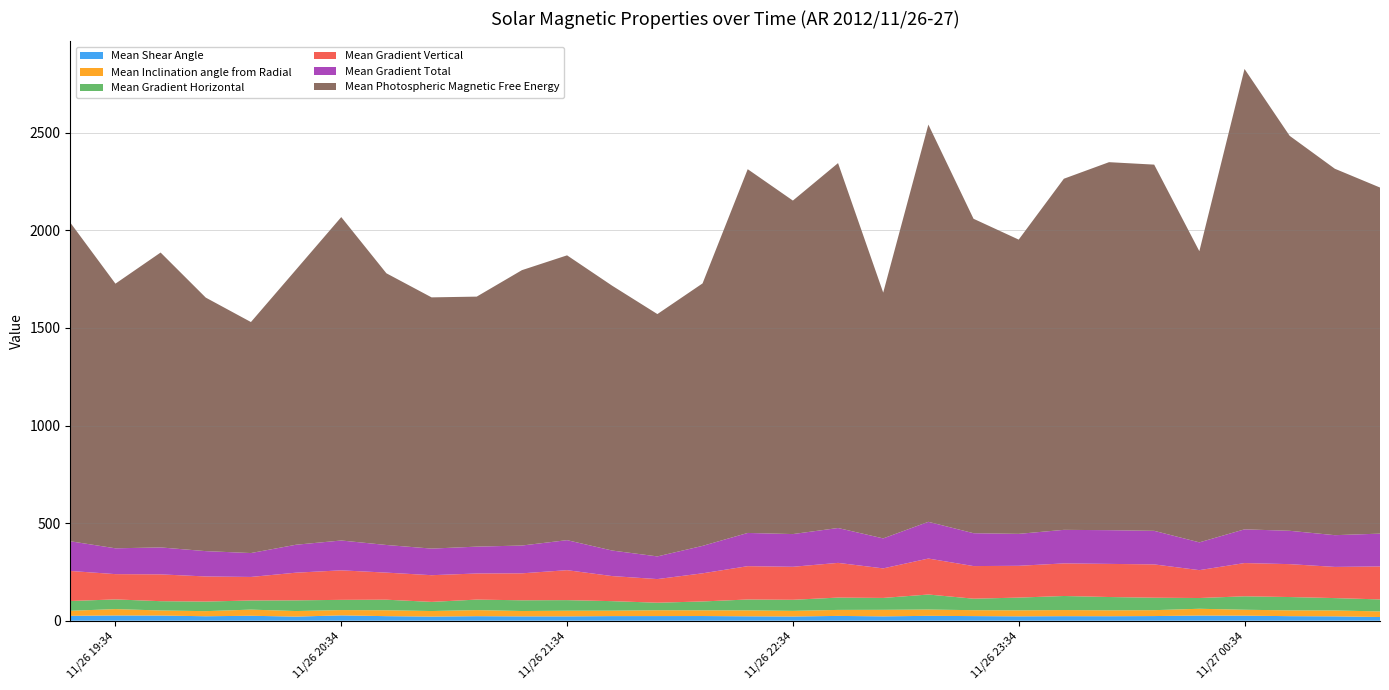

Reading left to right, what are all the values shown in this chart?

Mean Shear Angle: 2012/11/26 19:22=24.9	2012/11/26 19:34=26.8	2012/11/26 19:46=26.4	2012/11/26 19:58=22.8	2012/11/26 20:10=25.2	2012/11/26 20:22=21.0	2012/11/26 20:34=27.2	2012/11/26 20:46=23.3	2012/11/26 20:58=21.1	2012/11/26 21:10=23.1	2012/11/26 21:22=22.1	2012/11/26 21:34=22.1	2012/11/26 21:46=23.5	2012/11/26 21:58=23.7	2012/11/26 22:10=23.9	2012/11/26 22:22=22.5	2012/11/26 22:34=21.5	2012/11/26 22:46=24.5	2012/11/26 22:58=22.2	2012/11/26 23:10=24.9	2012/11/26 23:22=23.6	2012/11/26 23:34=22.3	2012/11/26 23:46=23.2	2012/11/26 23:58=22.9	2012/11/27 00:10=23.8	2012/11/27 00:22=26.4	2012/11/27 00:34=25.7	2012/11/27 00:46=23.3	2012/11/27 00:58=22.3	2012/11/27 01:10=18.8
Mean Inclination angle from Radial: 2012/11/26 19:22=25.8	2012/11/26 19:34=32.6	2012/11/26 19:46=26.0	2012/11/26 19:58=26.1	2012/11/26 20:10=31.6	2012/11/26 20:22=28.4	2012/11/26 20:34=27.3	2012/11/26 20:46=30.2	2012/11/26 20:58=28.4	2012/11/26 21:10=31.2	2012/11/26 21:22=27.4	2012/11/26 21:34=28.9	2012/11/26 21:46=27.8	2012/11/26 21:58=30.0	2012/11/26 22:10=29.3	2012/11/26 22:22=30.4	2012/11/26 22:34=28.8	2012/11/26 22:46=30.8	2012/11/26 22:58=33.5	2012/11/26 23:10=32.3	2012/11/26 23:22=30.3	2012/11/26 23:34=30.6	2012/11/26 23:46=31.4	2012/11/26 23:58=30.1	2012/11/27 00:10=30.2	2012/11/27 00:22=34.8	2012/11/27 00:34=30.4	2012/11/27 00:46=29.6	2012/11/27 00:58=30.1	2012/11/27 01:10=28.7
Mean Gradient Horizontal: 2012/11/26 19:22=50.1	2012/11/26 19:34=49.6	2012/11/26 19:46=47.7	2012/11/26 19:58=49.0	2012/11/26 20:10=46.8	2012/11/26 20:22=54.8	2012/11/26 20:34=52.2	2012/11/26 20:46=54.1	2012/11/26 20:58=46.8	2012/11/26 21:10=53.8	2012/11/26 21:22=54.9	2012/11/26 21:34=54.3	2012/11/26 21:46=48.8	2012/11/26 21:58=38.5	2012/11/26 22:10=45.4	2012/11/26 22:22=55.8	2012/11/26 22:34=56.8	2012/11/26 22:46=63.1	2012/11/26 22:58=60.9	2012/11/26 23:10=77.0	2012/11/26 23:22=58.9	2012/11/26 23:34=65.3	2012/11/26 23:46=72.0	2012/11/26 23:58=68.3	2012/11/27 00:10=63.8	2012/11/27 00:22=55.0	2012/11/27 00:34=68.8	2012/11/27 00:46=68.4	2012/11/27 00:58=63.4	2012/11/27 01:10=61.5
Mean Gradient Vertical: 2012/11/26 19:22=154.0	2012/11/26 19:34=129.6	2012/11/26 19:46=137.3	2012/11/26 19:58=128.7	2012/11/26 20:10=120.6	2012/11/26 20:22=141.8	2012/11/26 20:34=151.2	2012/11/26 20:46=138.7	2012/11/26 20:58=136.8	2012/11/26 21:10=133.8	2012/11/26 21:22=138.1	2012/11/26 21:34=153.5	2012/11/26 21:46=128.5	2012/11/26 21:58=121.1	2012/11/26 22:10=144.2	2012/11/26 22:22=170.8	2012/11/26 22:34=169.1	2012/11/26 22:46=177.8	2012/11/26 22:58=151.4	2012/11/26 23:10=184.3	2012/11/26 23:22=167.1	2012/11/26 23:34=163.0	2012/11/26 23:46=167.0	2012/11/26 23:58=169.7	2012/11/27 00:10=170.7	2012/11/27 00:22=142.9	2012/11/27 00:34=170.4	2012/11/27 00:46=168.6	2012/11/27 00:58=159.7	2012/11/27 01:10=168.9
Mean Gradient Total: 2012/11/26 19:22=152.2	2012/11/26 19:34=132.3	2012/11/26 19:46=138.1	2012/11/26 19:58=129.8	2012/11/26 20:10=122.4	2012/11/26 20:22=143.2	2012/11/26 20:34=152.9	2012/11/26 20:46=141.6	2012/11/26 20:58=136.3	2012/11/26 21:10=137.6	2012/11/26 21:22=142.5	2012/11/26 21:34=153.8	2012/11/26 21:46=130.8	2012/11/26 21:58=116.2	2012/11/26 22:10=140.6	2012/11/26 22:22=170.2	2012/11/26 22:34=167.6	2012/11/26 22:46=178.7	2012/11/26 22:58=153.6	2012/11/26 23:10=188.2	2012/11/26 23:22=168.4	2012/11/26 23:34=163.7	2012/11/26 23:46=171.9	2012/11/26 23:58=172.8	2012/11/27 00:10=172.0	2012/11/27 00:22=142.3	2012/11/27 00:34=172.7	2012/11/27 00:46=170.9	2012/11/27 00:58=162.6	2012/11/27 01:10=168.2
Mean Photospheric Magnetic Free Energy: 2012/11/26 19:22=1632.8	2012/11/26 19:34=1356.0	2012/11/26 19:46=1510.9	2012/11/26 19:58=1299.0	2012/11/26 20:10=1183.6	2012/11/26 20:22=1409.8	2012/11/26 20:34=1657.1	2012/11/26 20:46=1392.1	2012/11/26 20:58=1287.2	2012/11/26 21:10=1281.0	2012/11/26 21:22=1410.9	2012/11/26 21:34=1459.3	2012/11/26 21:46=1356.8	2012/11/26 21:58=1241.7	2012/11/26 22:10=1344.9	2012/11/26 22:22=1863.8	2012/11/26 22:34=1708.7	2012/11/26 22:46=1869.7	2012/11/26 22:58=1259.4	2012/11/26 23:10=2035.4	2012/11/26 23:22=1611.1	2012/11/26 23:34=1507.7	2012/11/26 23:46=1799.0	2012/11/26 23:58=1885.6	2012/11/27 00:10=1876.4	2012/11/27 00:22=1491.8	2012/11/27 00:34=2359.0	2012/11/27 00:46=2023.7	2012/11/27 00:58=1877.6	2012/11/27 01:10=1773.3